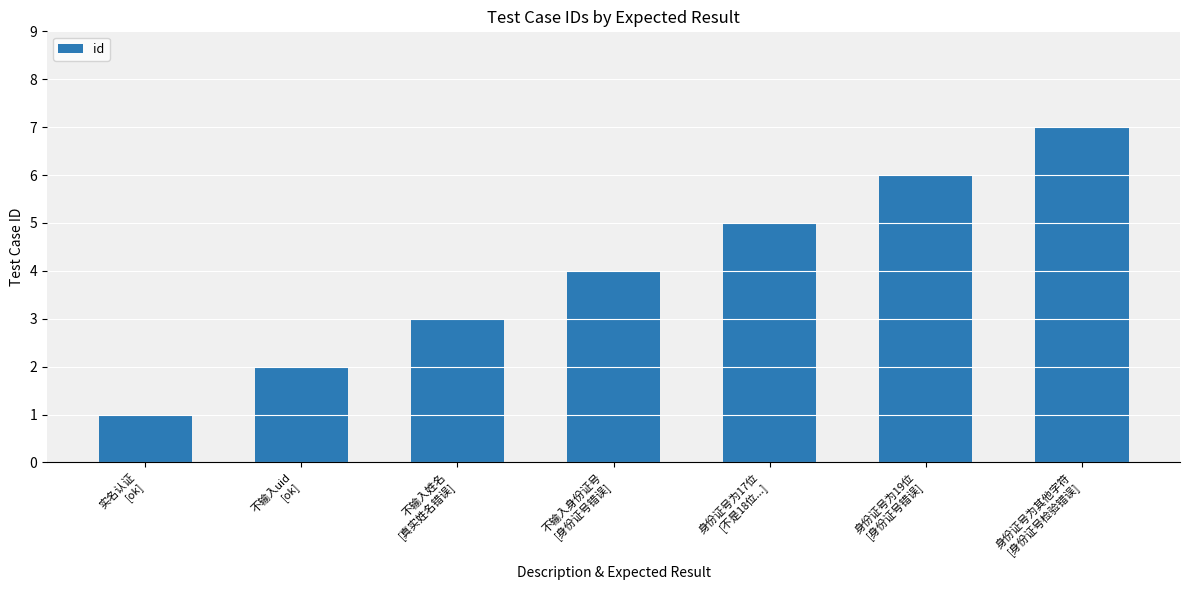

Count the values in the range 2 to 6.

5